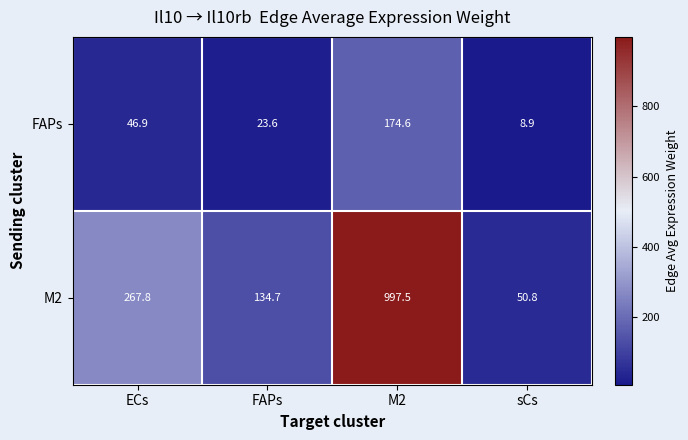

Which category has the highest value in the FAPs series?

M2